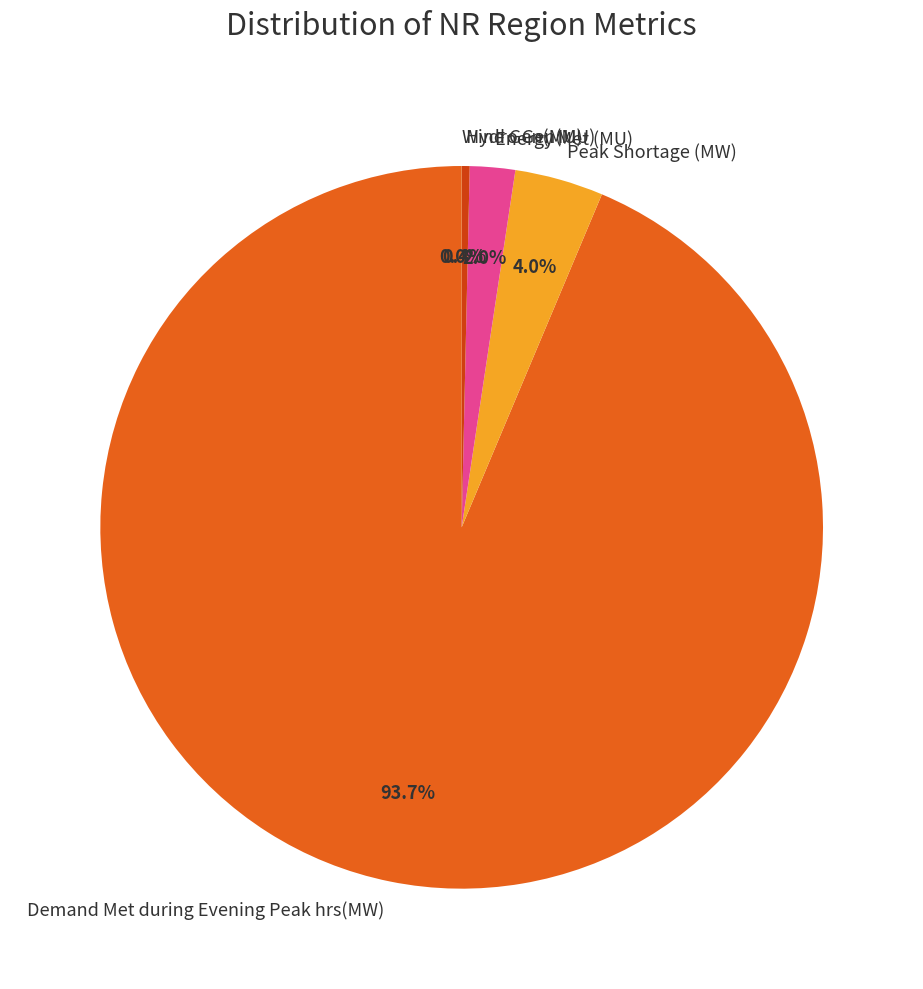

Does Demand Met during Evening Peak hrs(MW) represent more than half of the total?

Yes